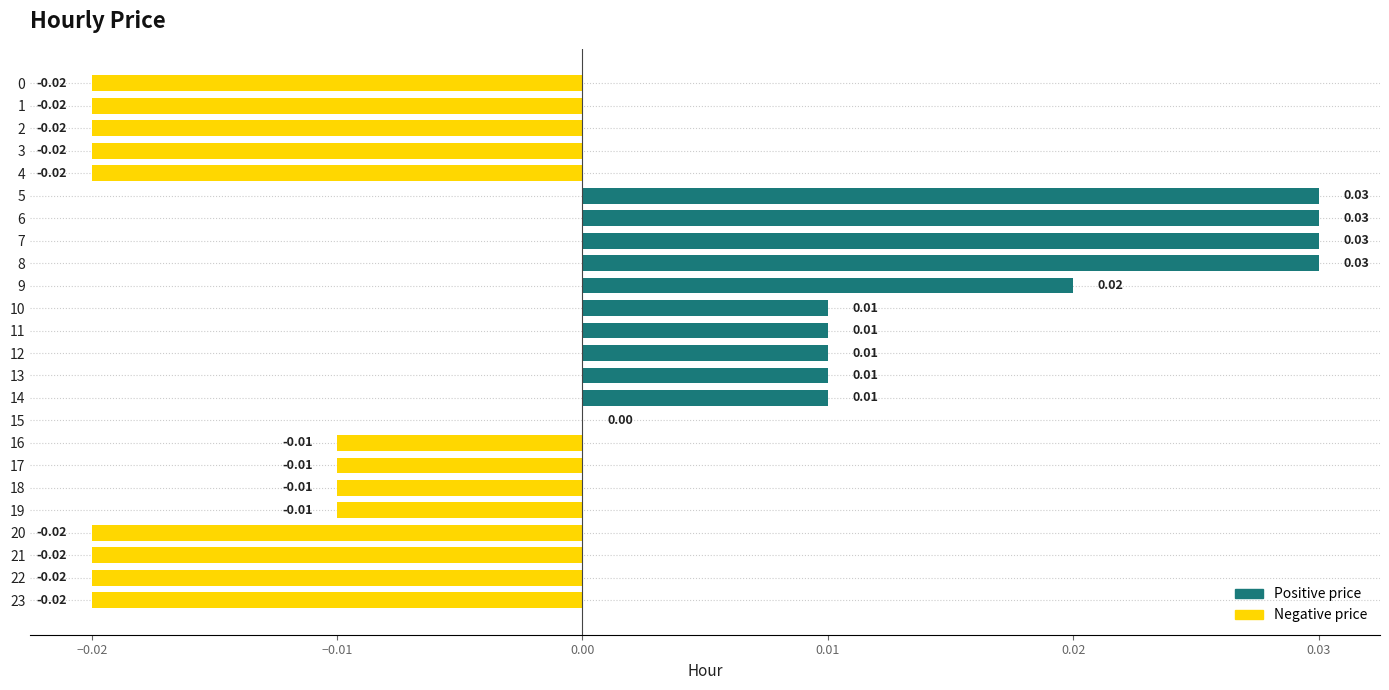

Are the bars horizontal?

Yes